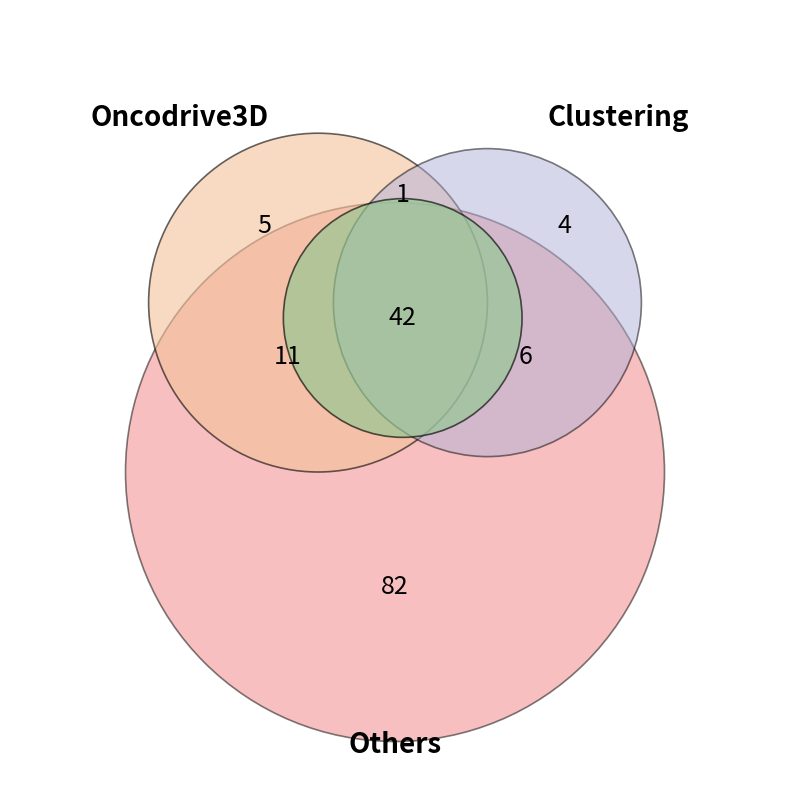

True or false: C=1000 accounts for 1% of the total.

False